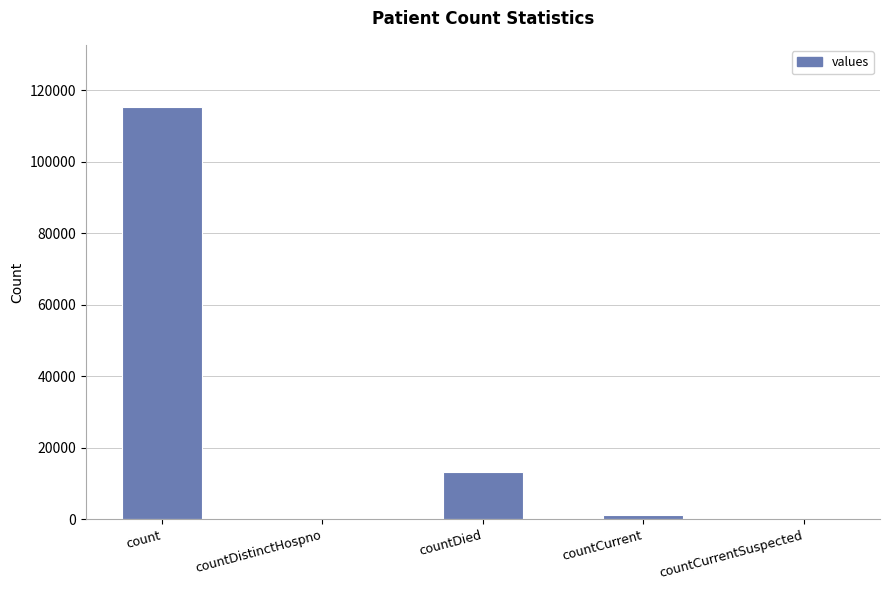

What is the greatest value displayed?

115379